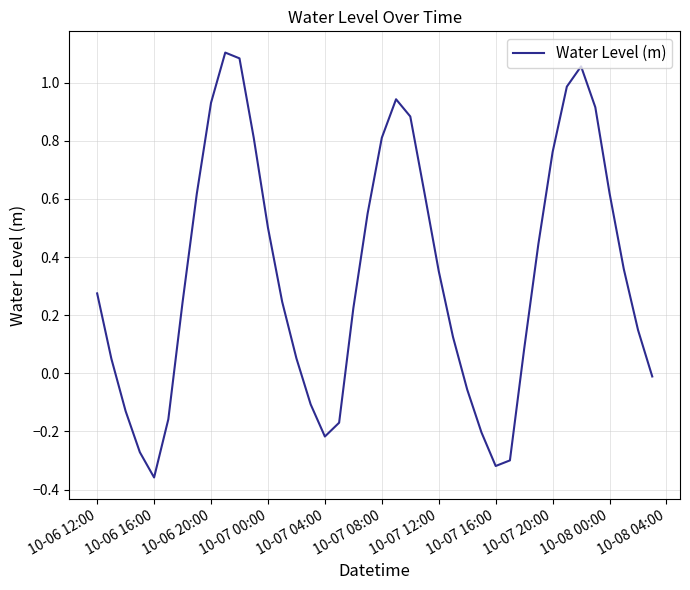

Is this an area chart (filled region under the line)?

No